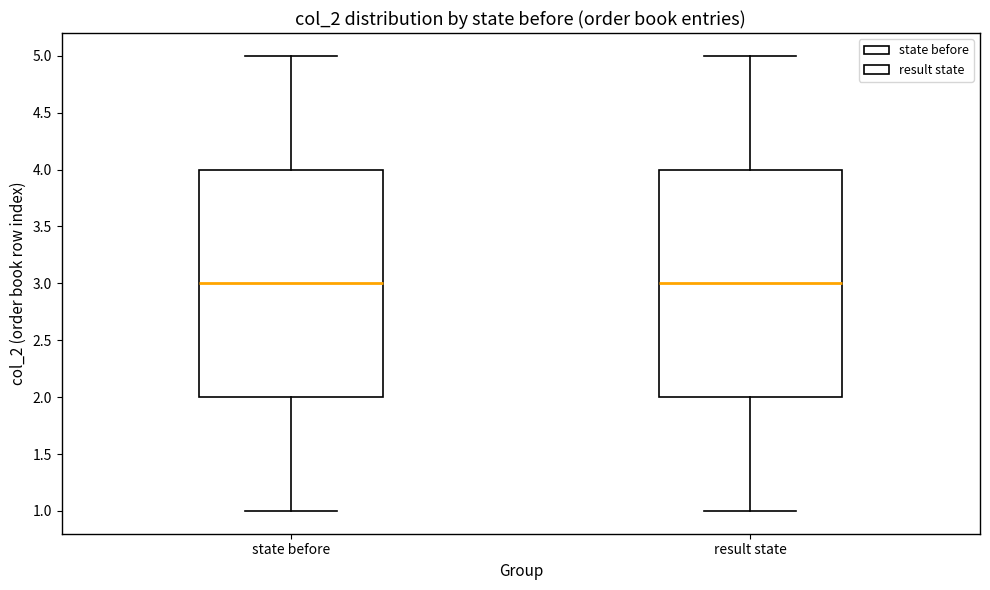

Reading left to right, transcribe this box plot: for each box, give where its median line is, the range the box spans, and where its two whiskers end, as read against the y-axis. The values are not printed on the chart, so give them approximately, as read against the axis.

state before: median 3, box 2 to 4, whiskers 1 to 5
result state: median 3, box 2 to 4, whiskers 1 to 5